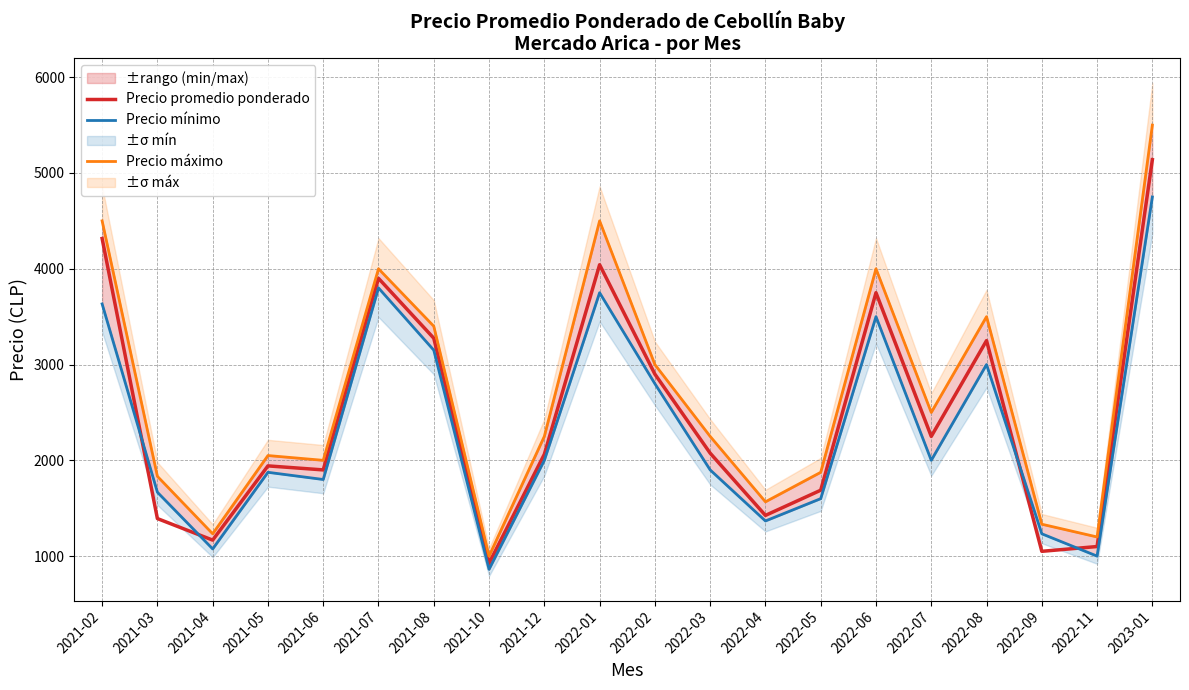

Which series has the largest range (max minus min)?

Precio máximo